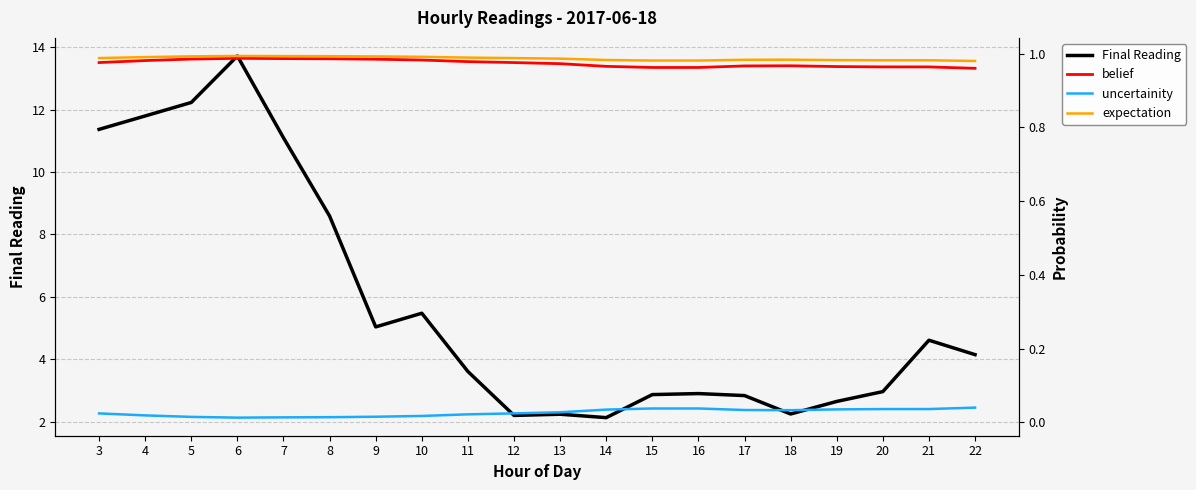

How many categories are shown in the chart?

20